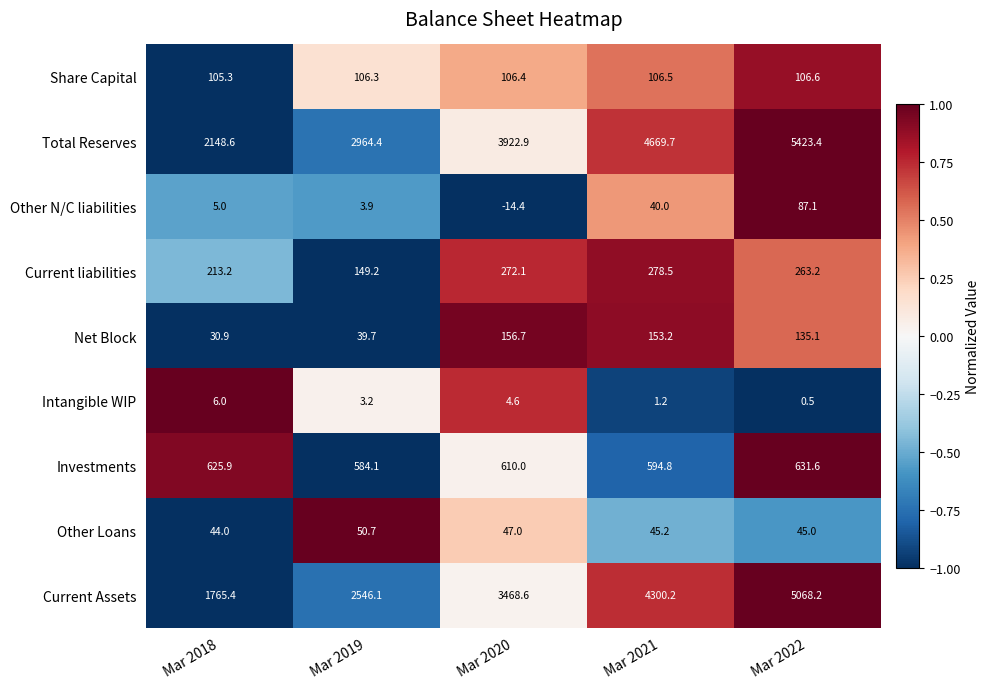

What is the spread (max minus min) of values at Mar 2022?

5422.9